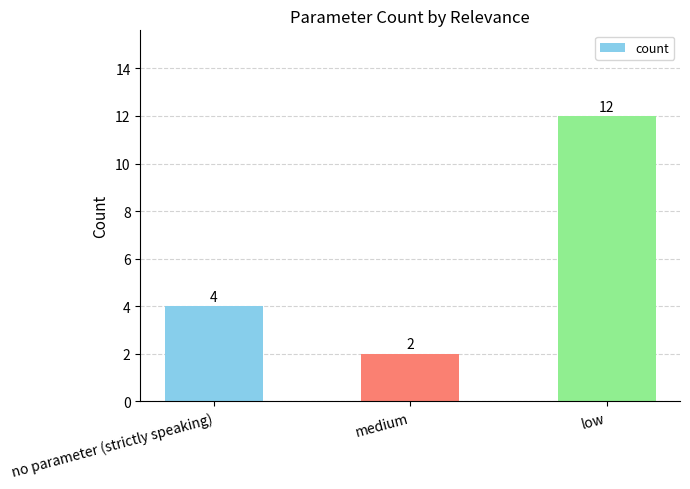

What is the sum of the values at low and medium?

14